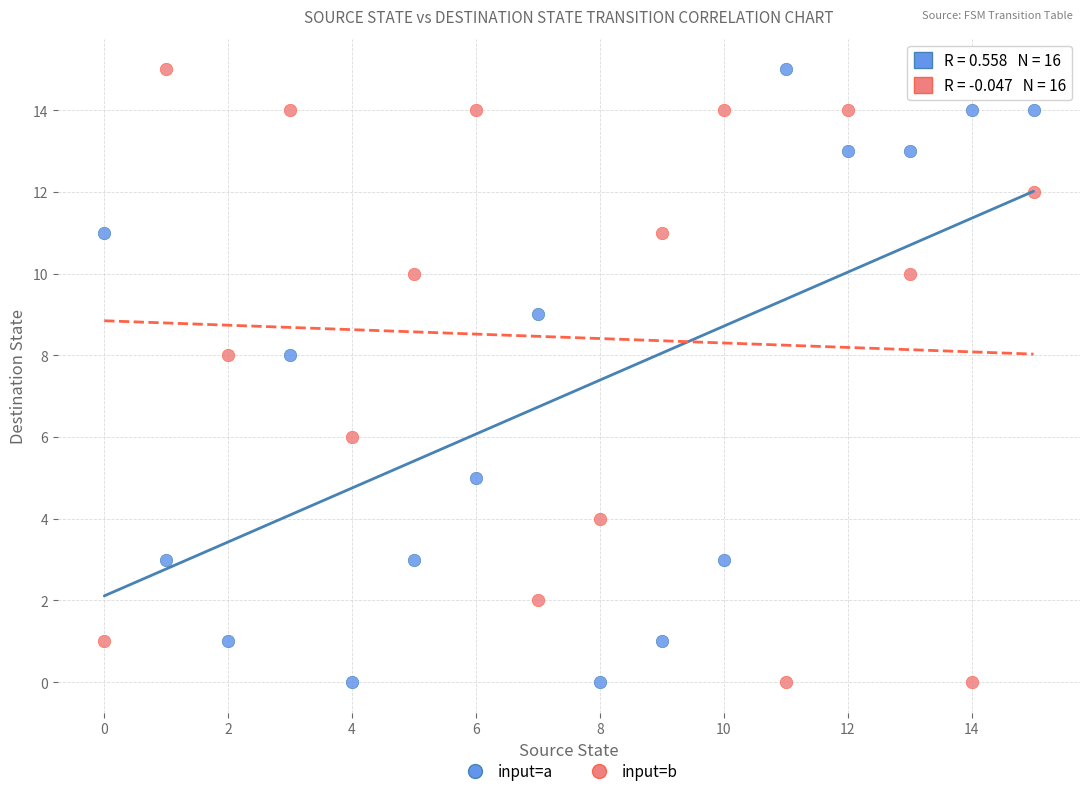

Across all data points, what is the range of Y values (max minus min)?

15